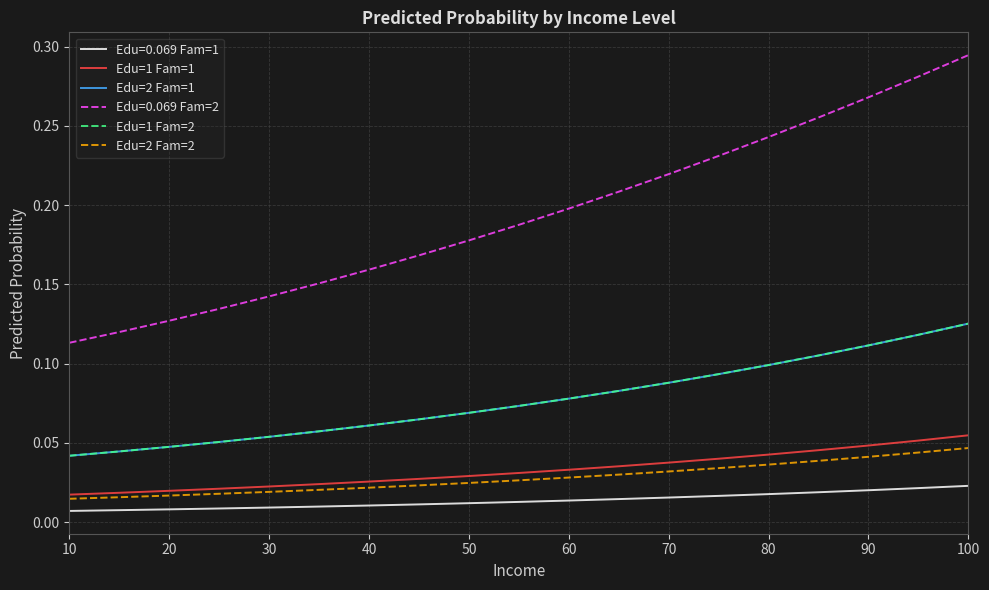

Does the chart display data point markers on the line(s)?

No